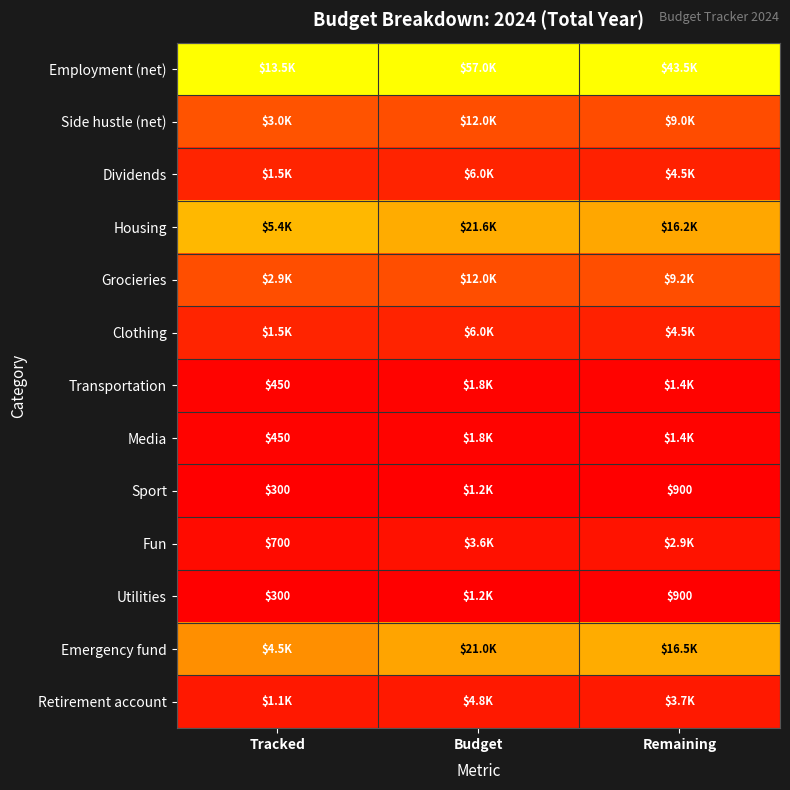

At which label is Sport closest to 0?

Tracked